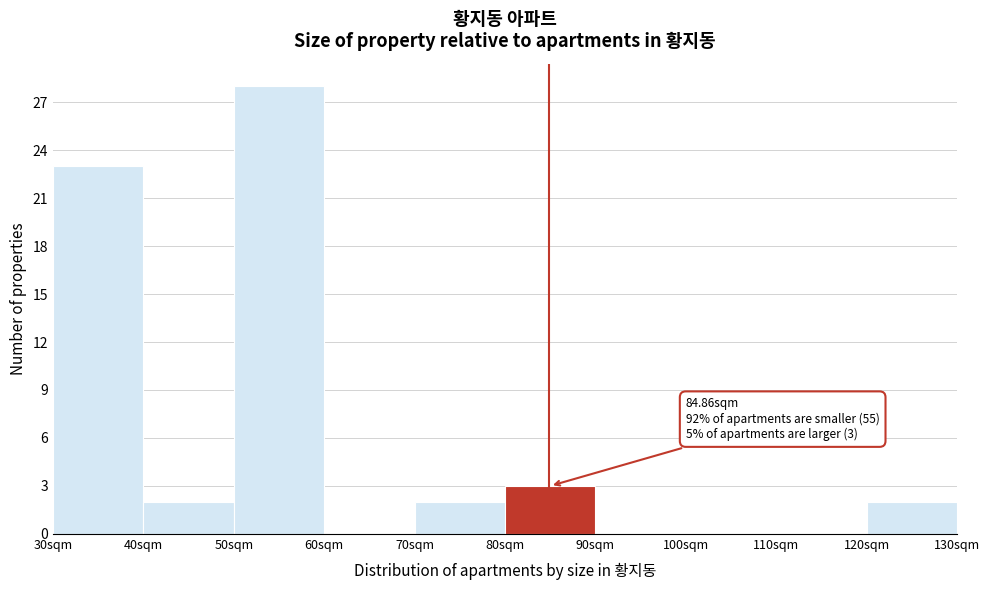

Which range on the x-axis has the tallest bar?

50 to 60